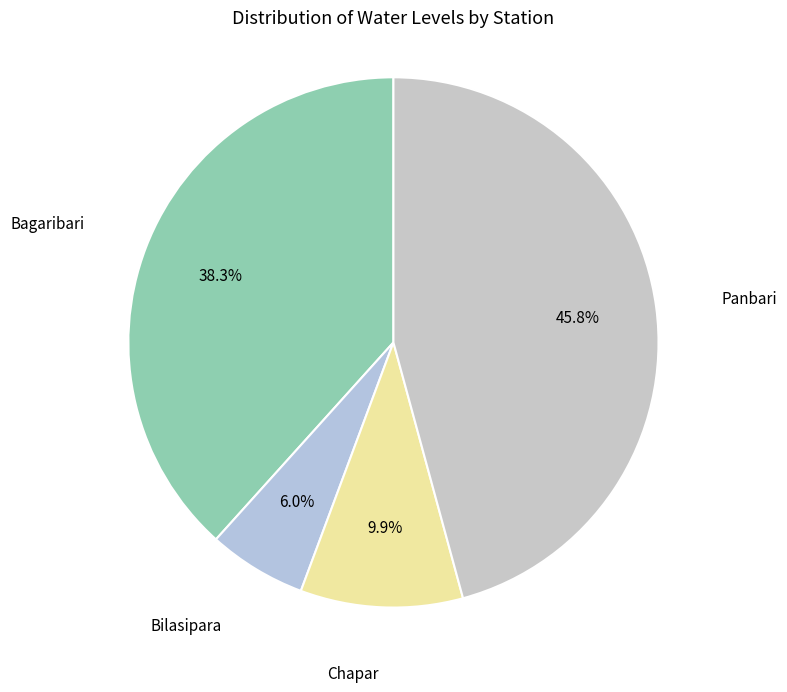

What percentage do Panbari and Bilasipara together represent?

51.8%